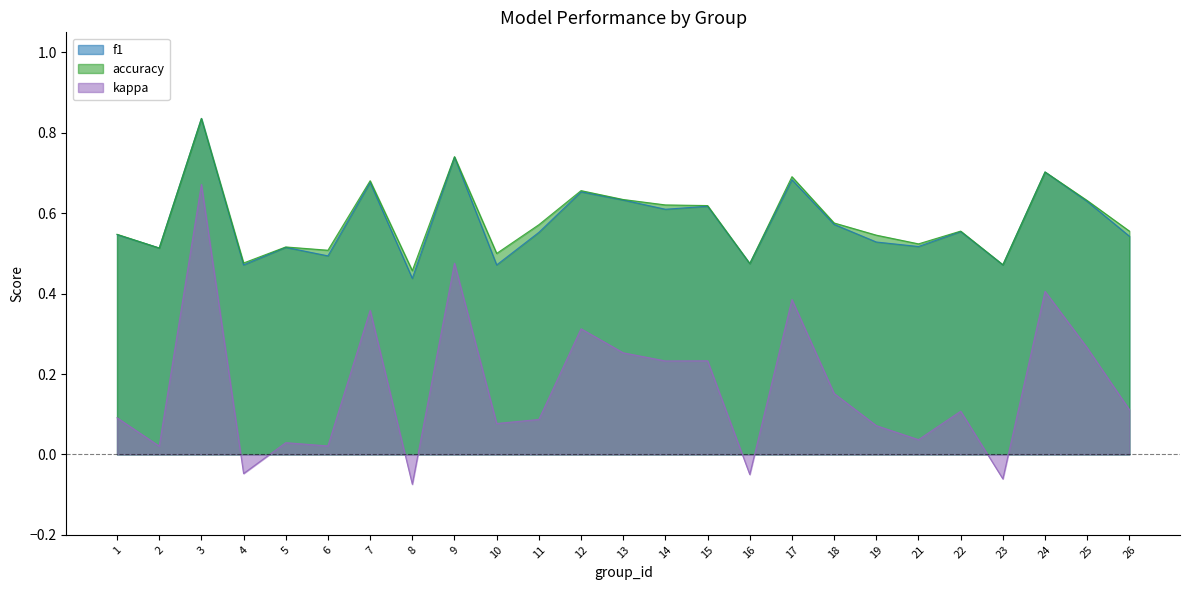

Is the value of f1 at 16 greater than the value of kappa at 25?

Yes